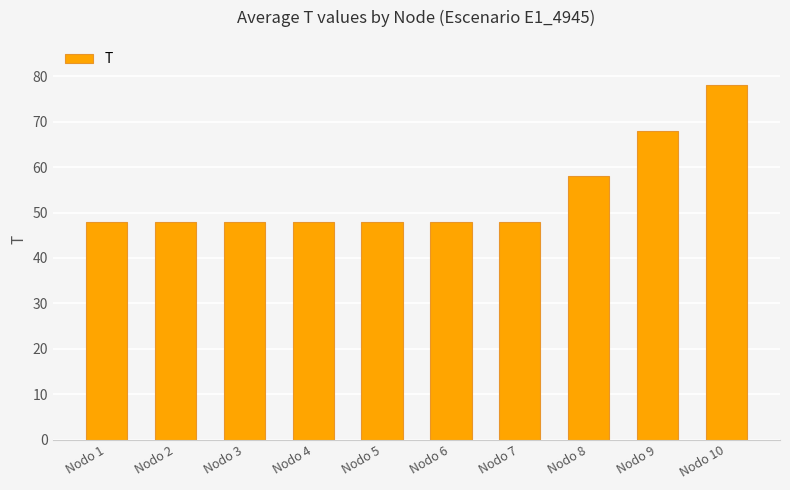

What is the value of the 1st bar from the left?

48